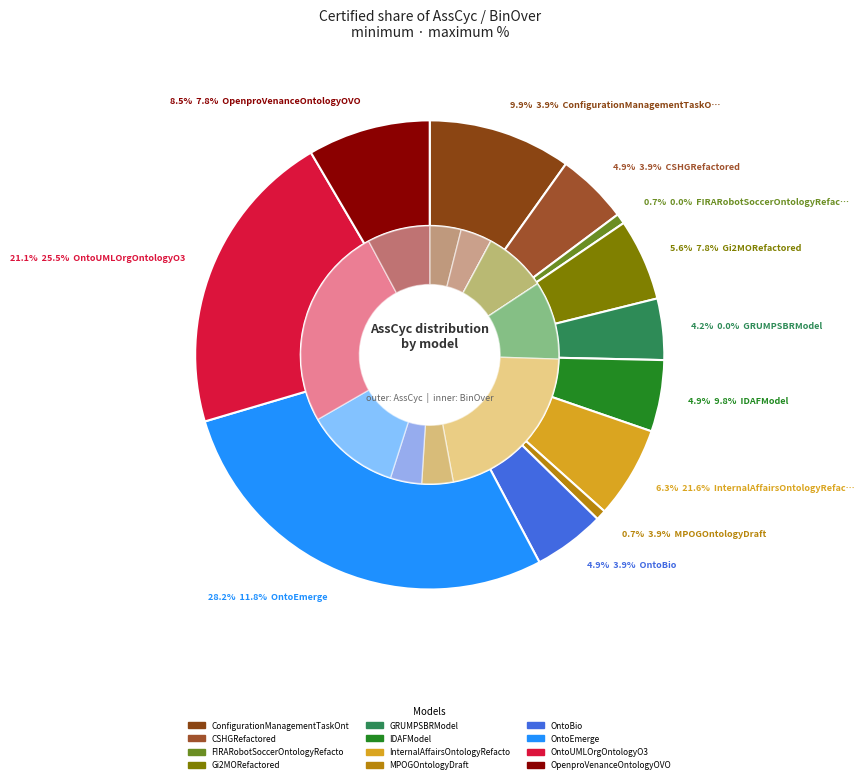

To the nearest percent, what is the combined percentage of FIRARobotSoccerOntologyRefactored and InternalAffairsOntologyRefactored?

7%